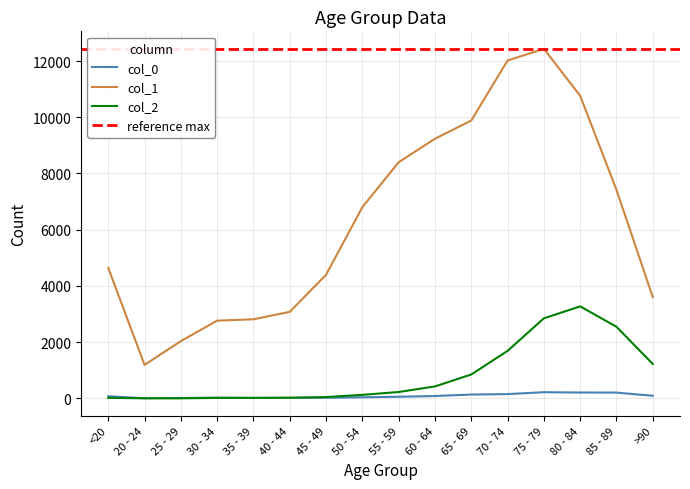

How many data points in col_0 are less than 77?

8